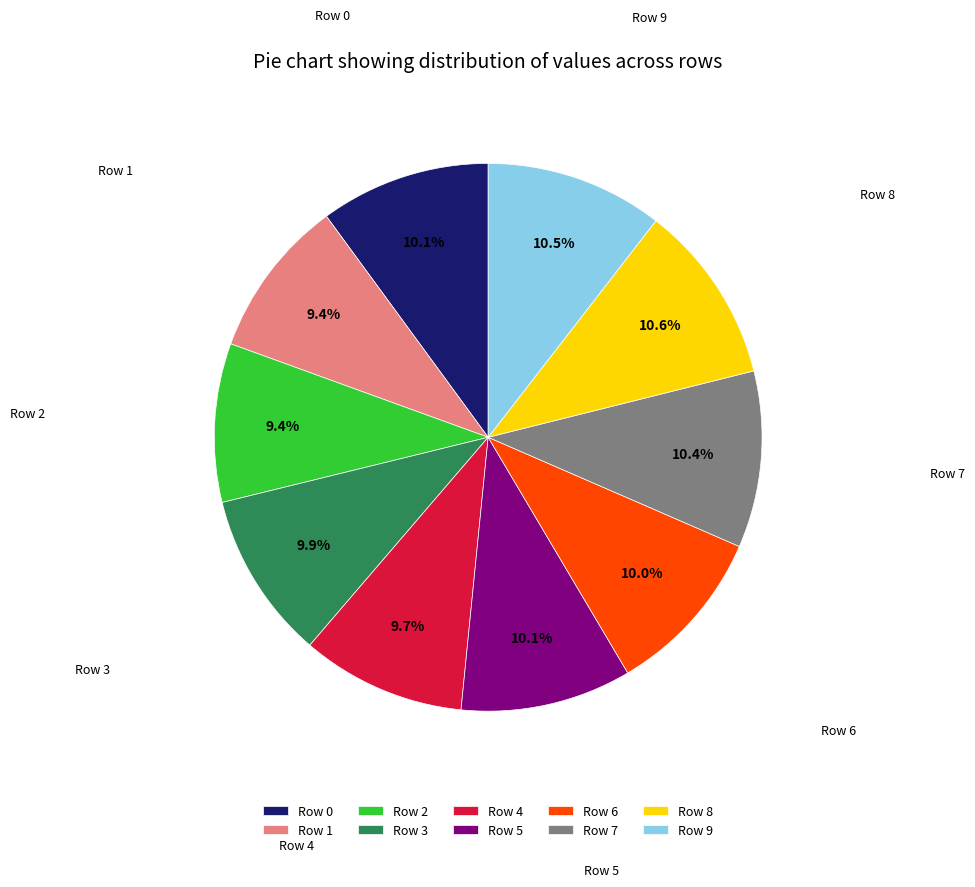

Combined, what portion of the pie is Row 3 and Row 5?

20.0%